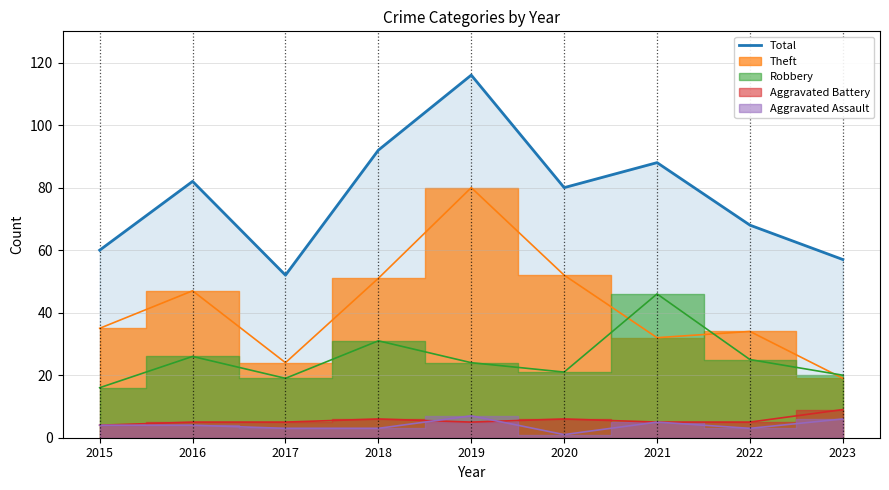

What is the value of the 2nd point from the left?

82